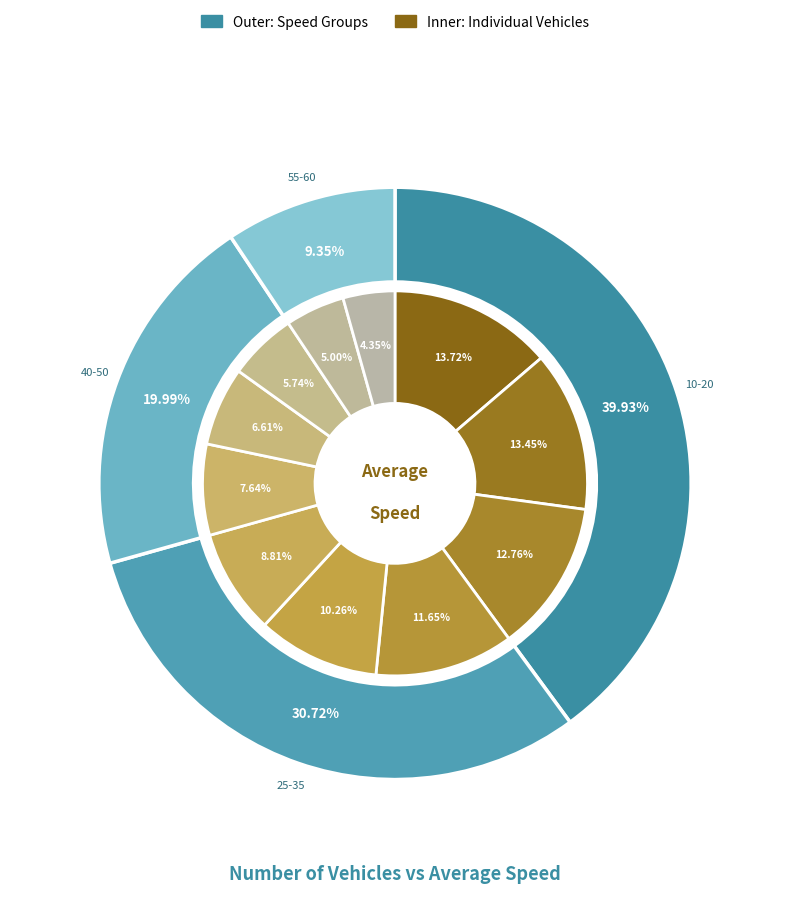

What is the largest slice in the pie chart?

10